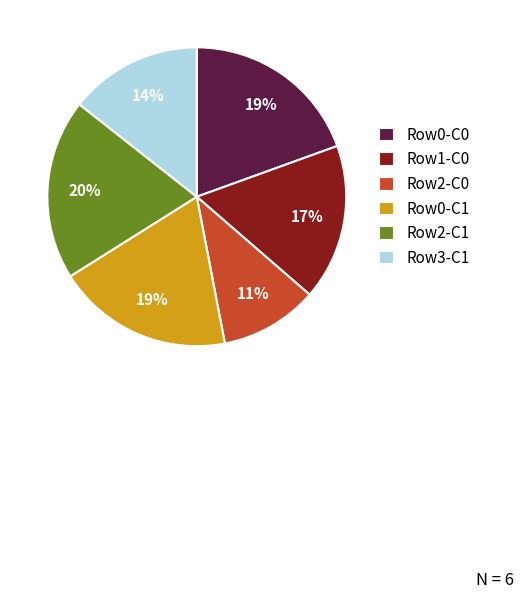

Do Row3-C1 and Row1-C0 together represent more than half of the pie?

No